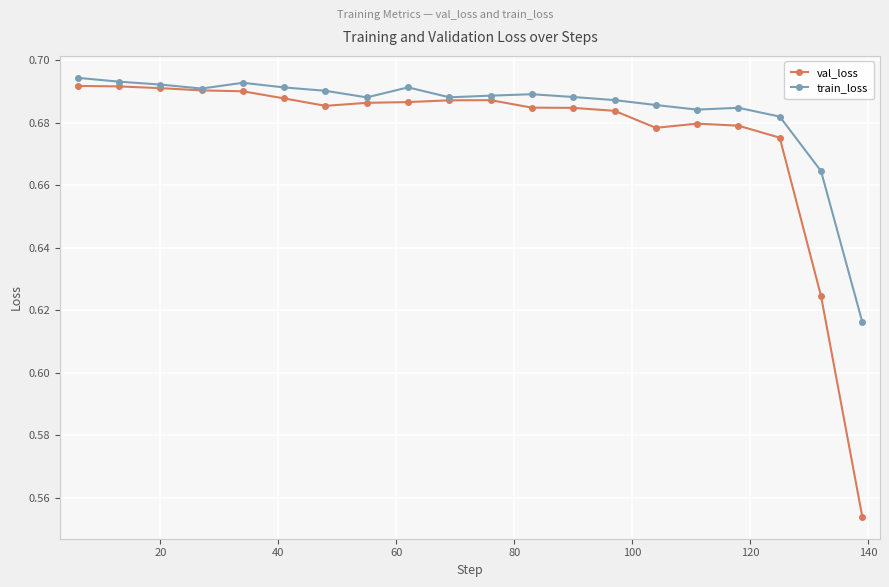

What is the difference between the second highest and minimum values in the train_loss series?

0.1